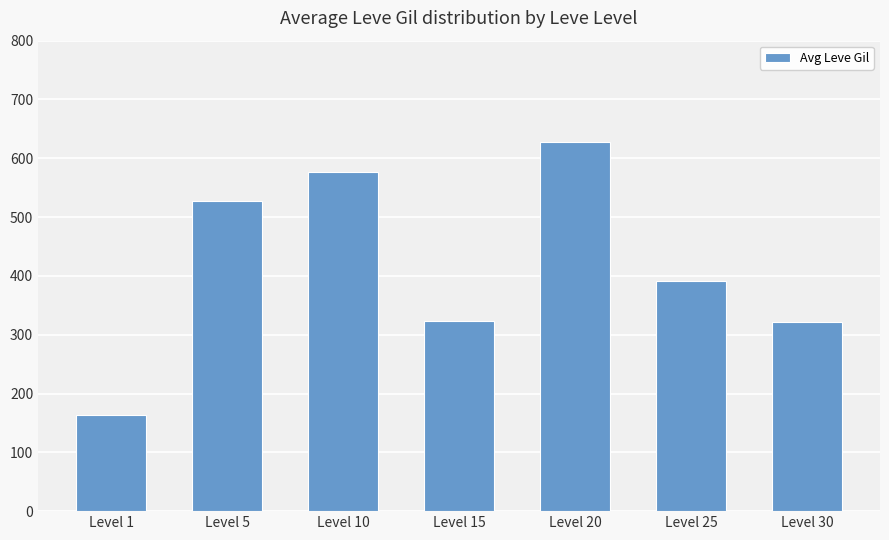

The chart shows a value of 397 at Level 10. True or false?

False